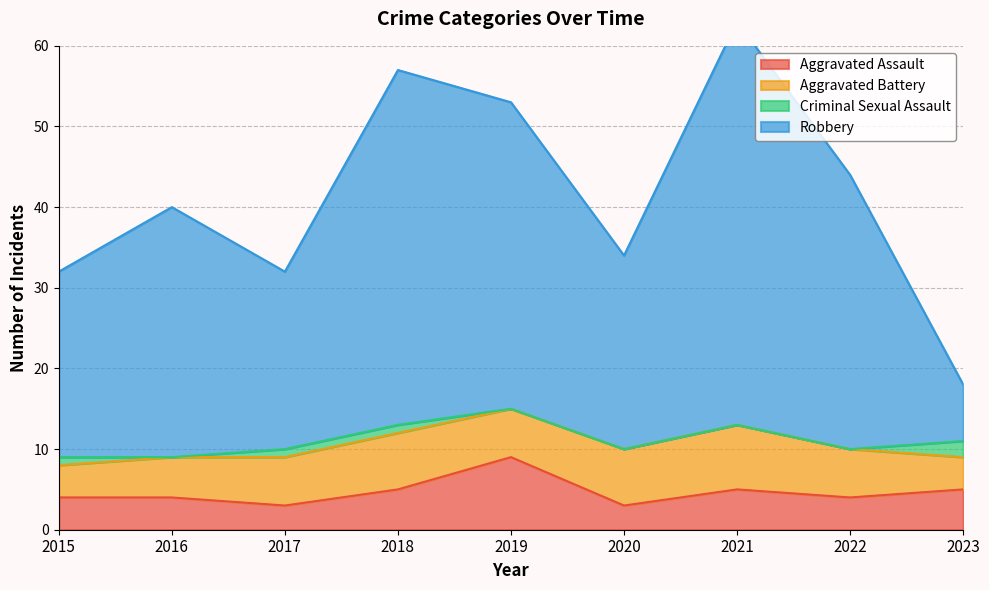

What is the minimum value for Aggravated Assault?

3